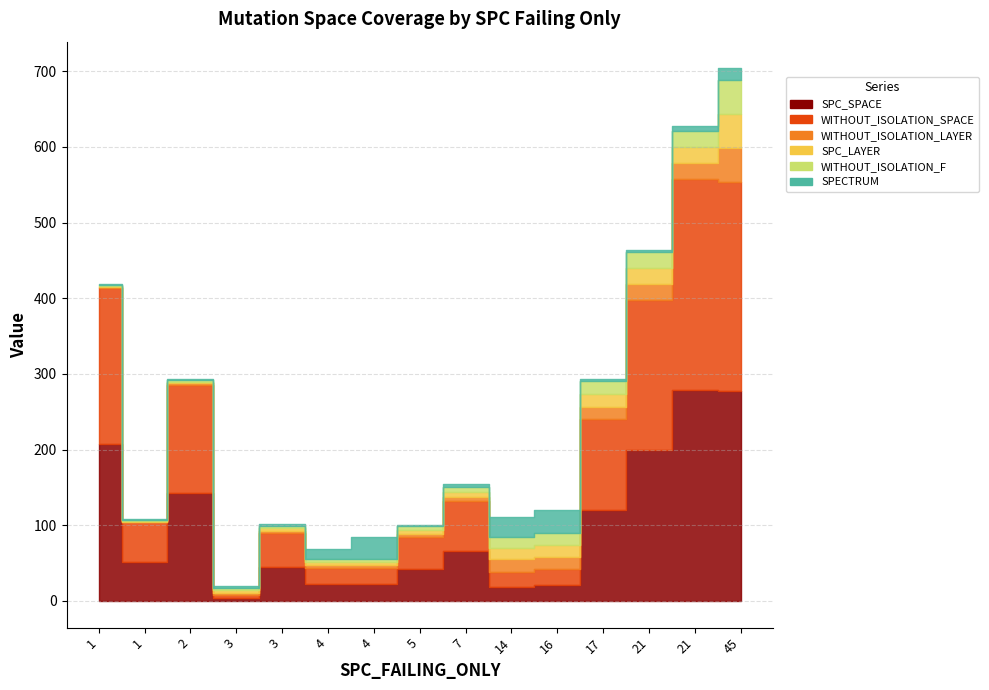

At which label does WITHOUT_ISOLATION_LAYER first exceed 5?

4